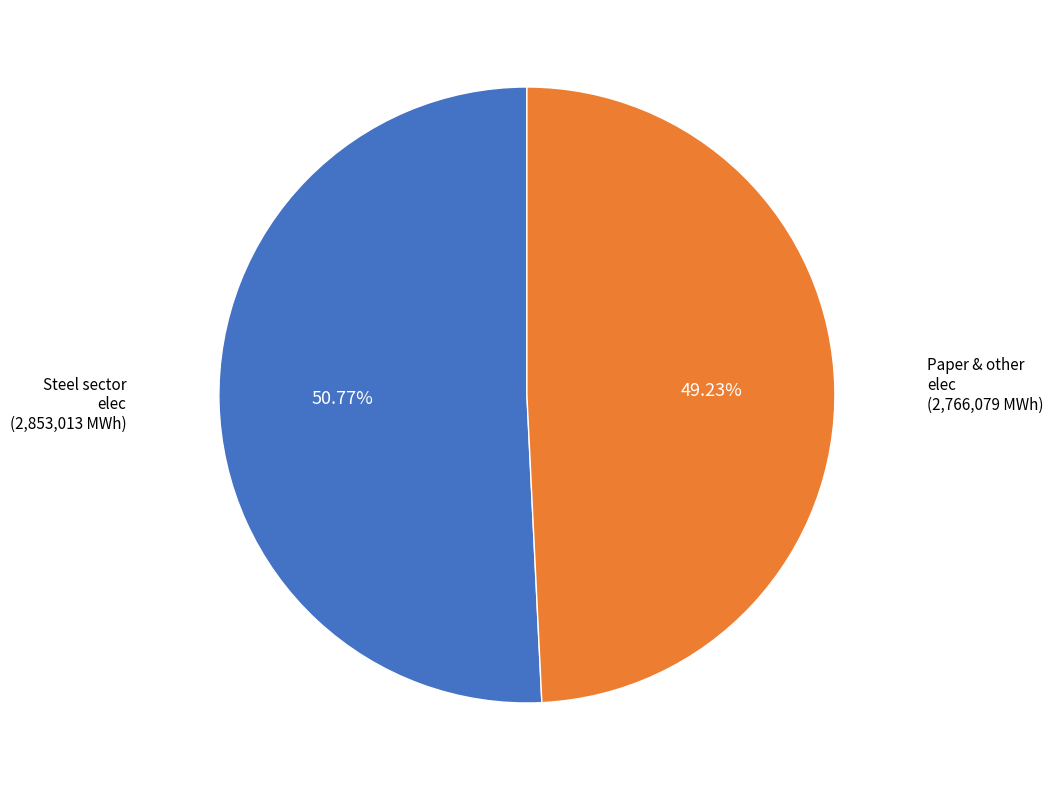

To the nearest percent, what is the difference between the largest and smallest slice percentages?

2%